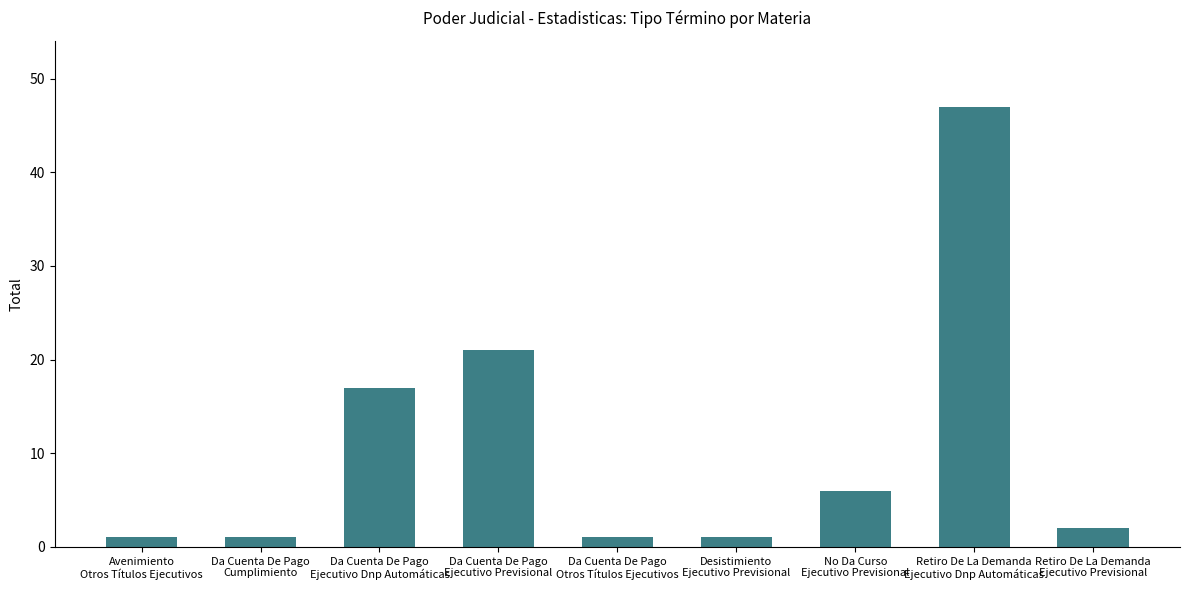

What is the difference between the second highest and second lowest values?

20